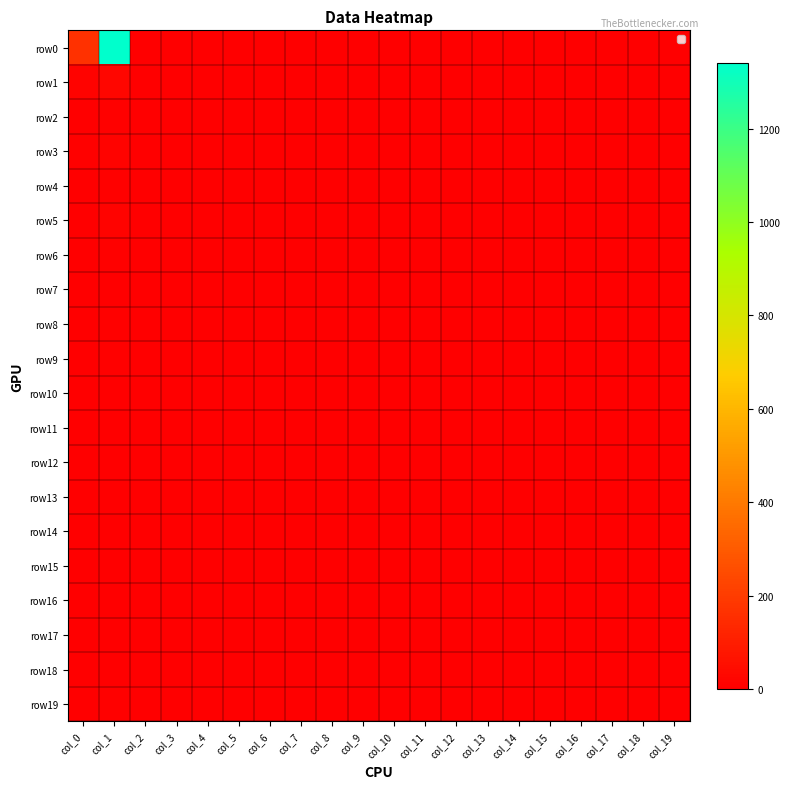

Which series has the largest total across all categories?

row0